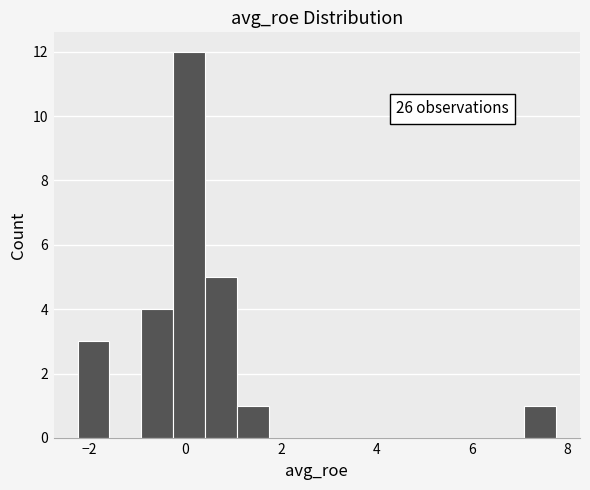

Around what value on the x-axis is the tallest bar? Give the approximate position of its centre, as read against the axis.

0.0